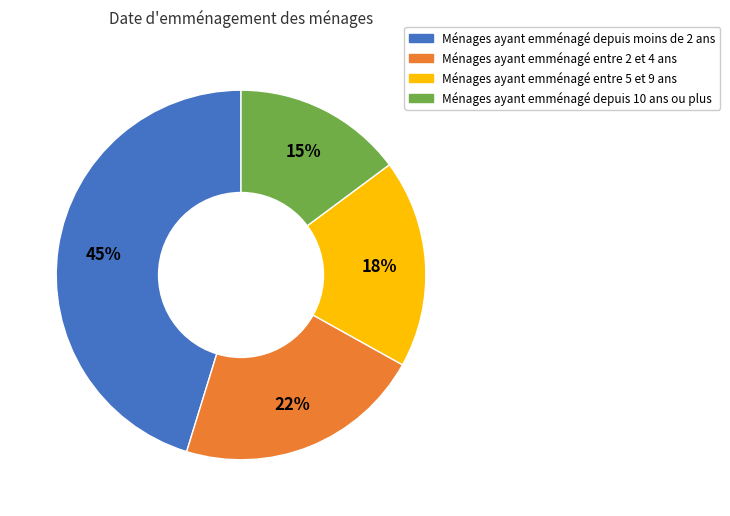

Is there a majority slice in this chart?

No